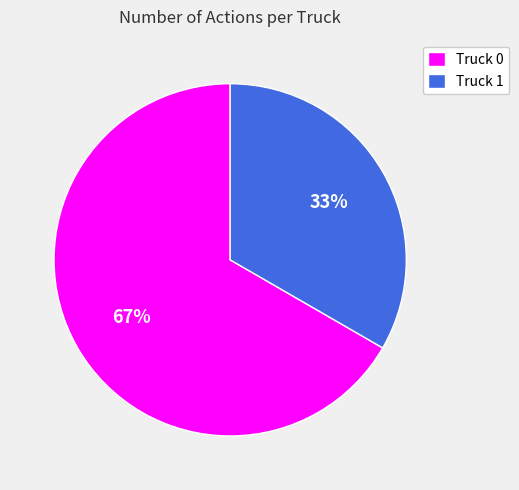

Do Truck 1 and Truck 0 together represent more than half of the pie?

Yes